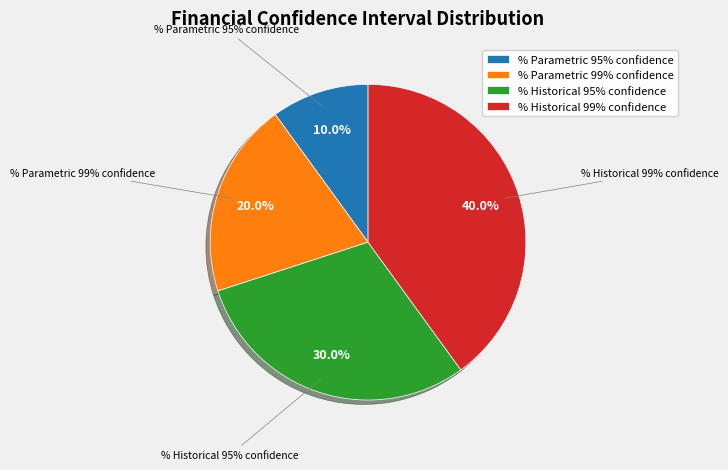

What is the total percentage of % Parametric 99% confidence and % Historical 95% confidence?

50.0%